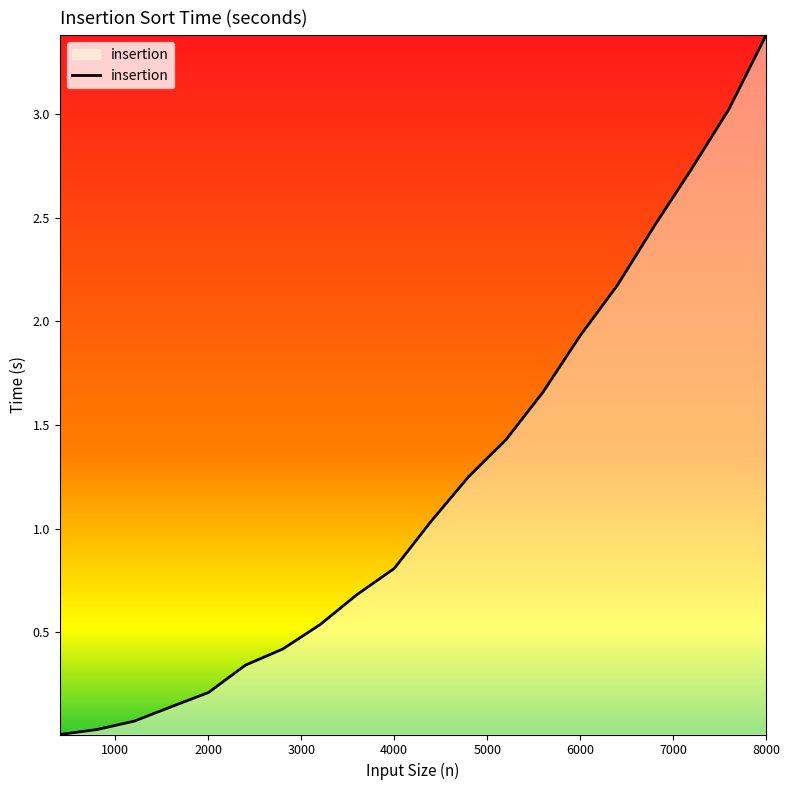

What is the greatest value displayed?

3.4